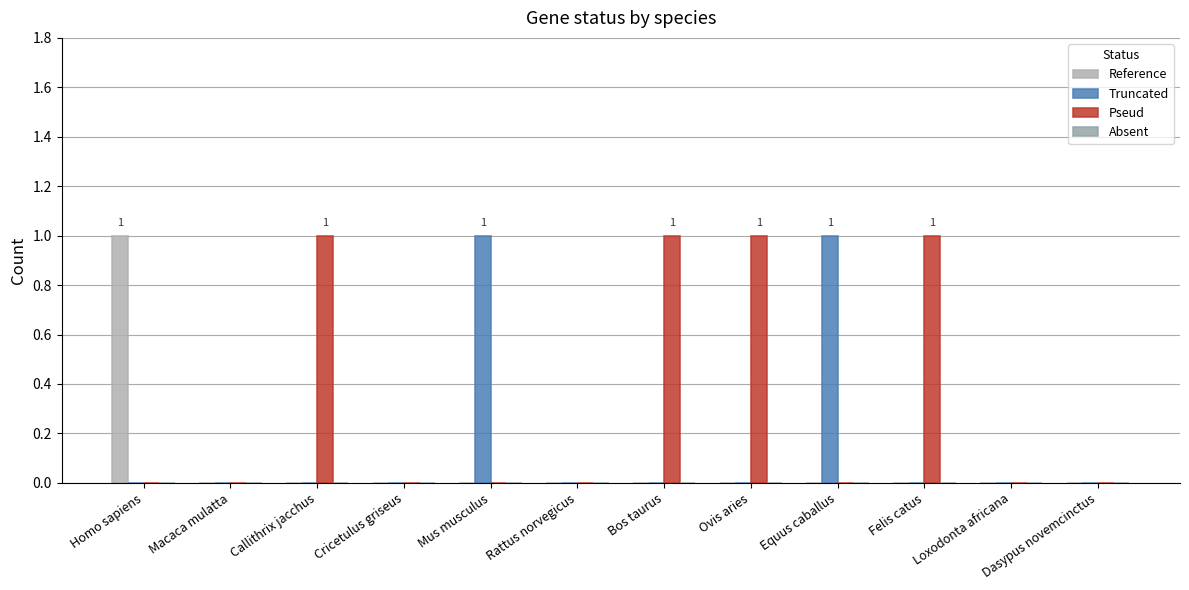

What is the label of the 10th bar from the left?

Felis catus